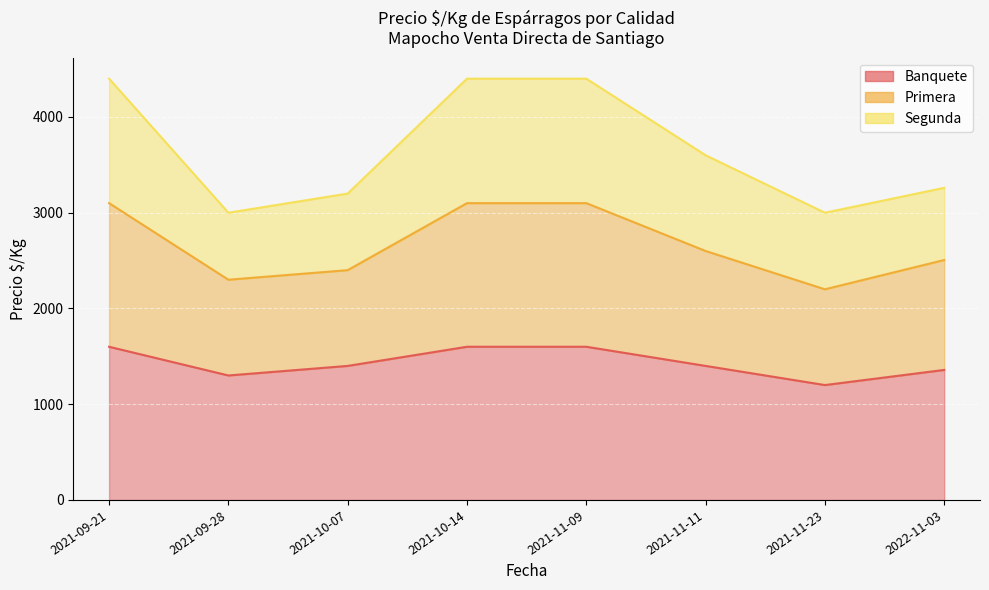

True or false: Banquete and Primera intersect in this chart.

False